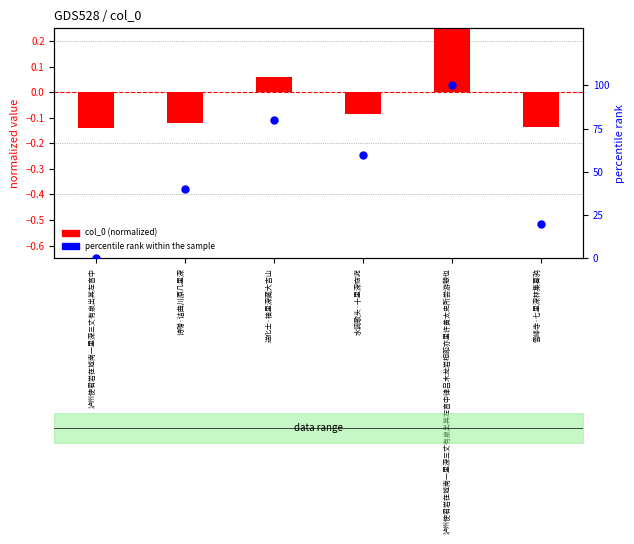

Which series reaches the maximum Y coordinate?

percentile rank within the sample